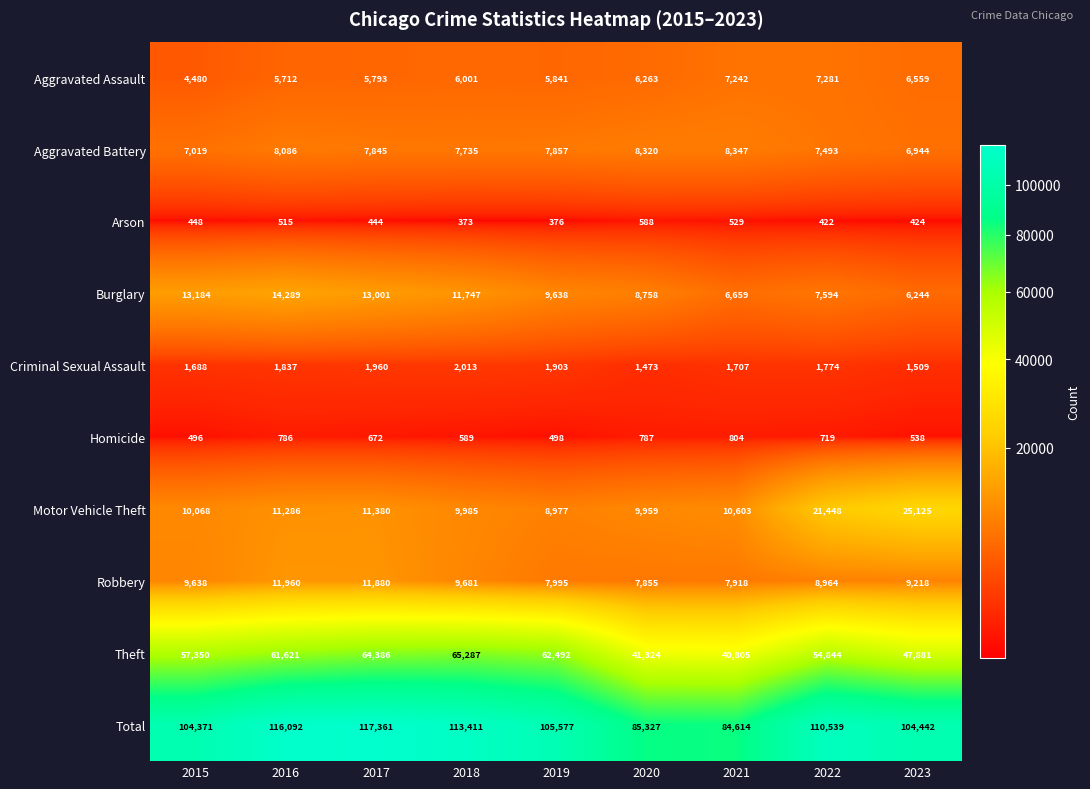

Which series has the largest total across all categories?

Total